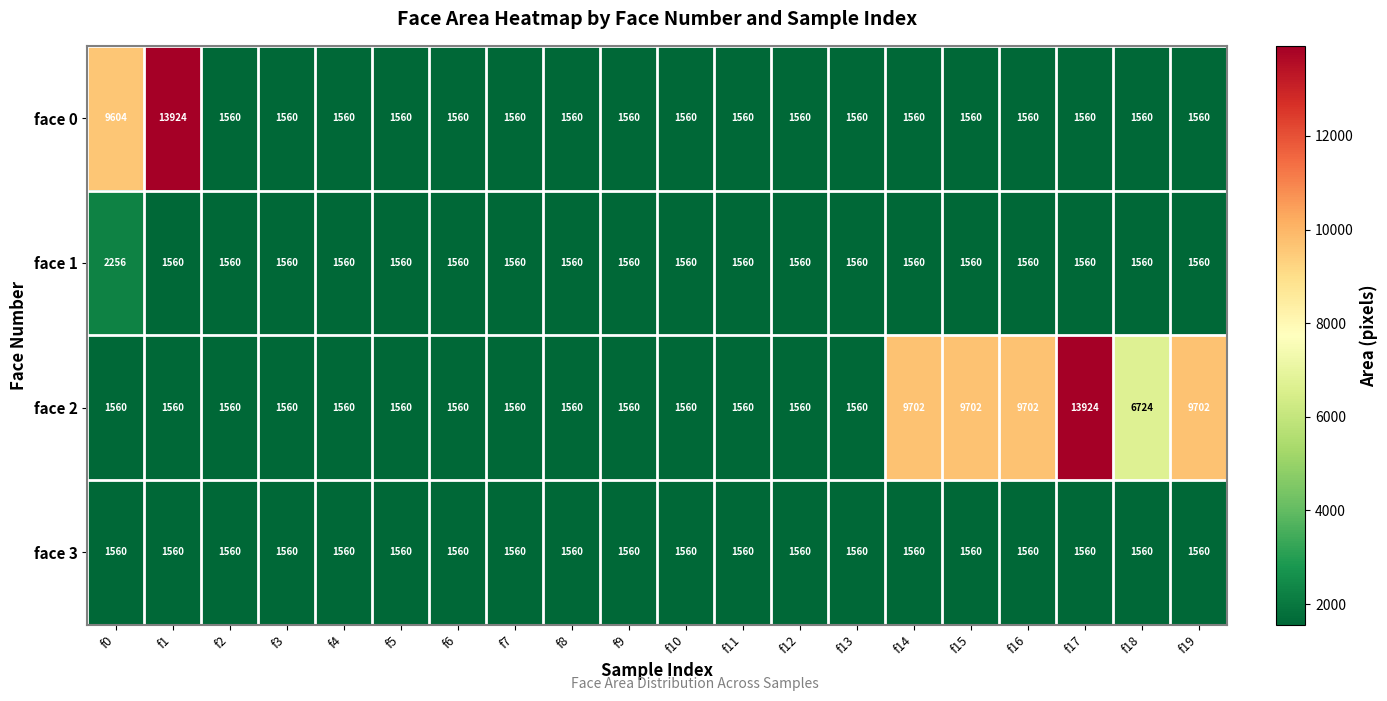

Which series changed the most between f1 and f12?

face 0